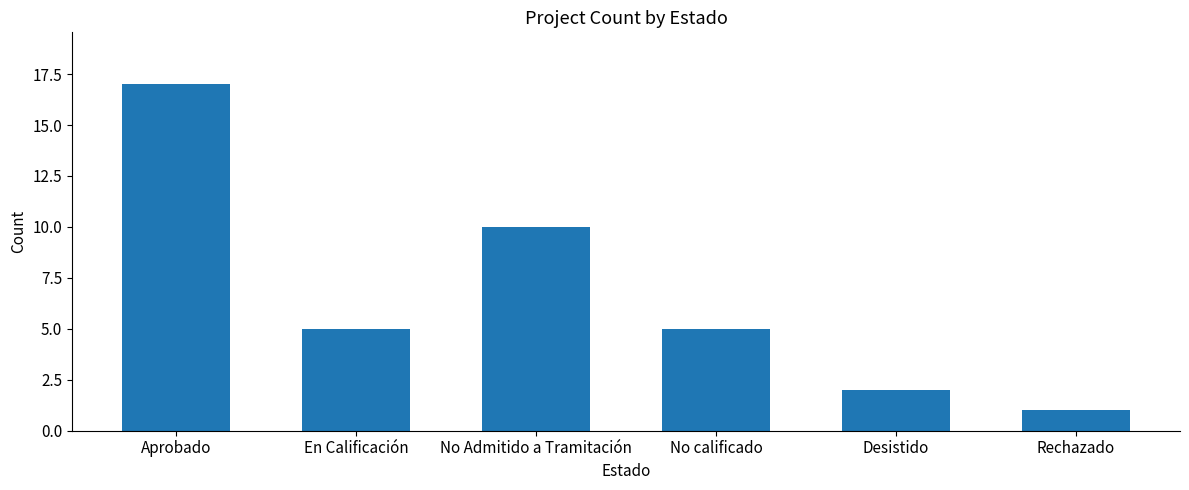

Reading left to right, transcribe all the data shown in this chart.

Aprobado=17	En Calificación=5	No Admitido a Tramitación=10	No calificado=5	Desistido=2	Rechazado=1